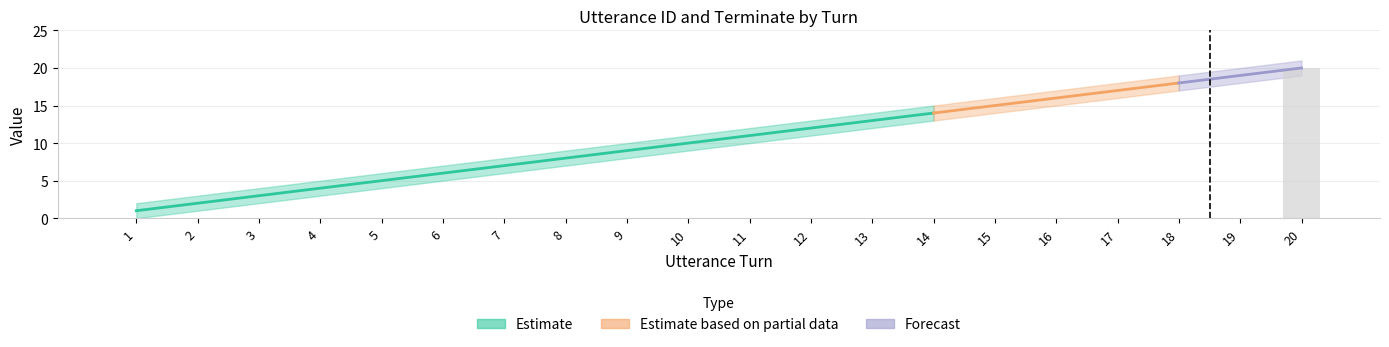

The utterance_id_upper series shows 4 at 8. True or false?

False